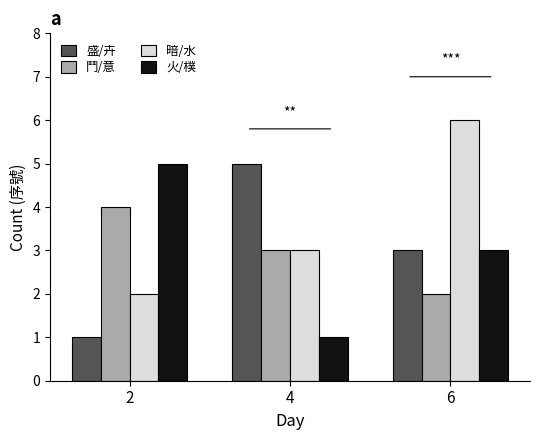

The 鬥/意 series shows 2 at 6. True or false?

True